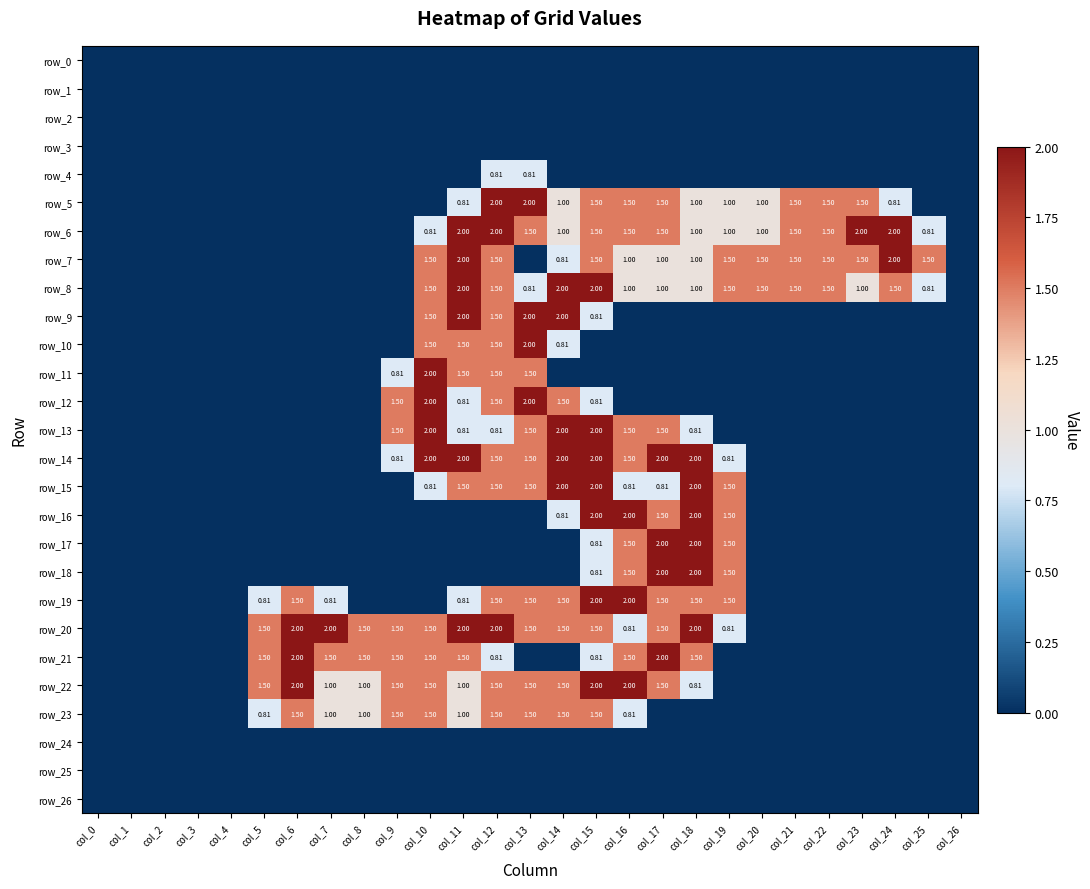

Rank the categories by row_20 value from lowest to highest.

col_0, col_1, col_2, col_3, col_4, col_20, col_21, col_22, col_23, col_24, col_25, col_26, col_16, col_19, col_5, col_8, col_9, col_10, col_13, col_14, col_15, col_17, col_6, col_7, col_11, col_12, col_18